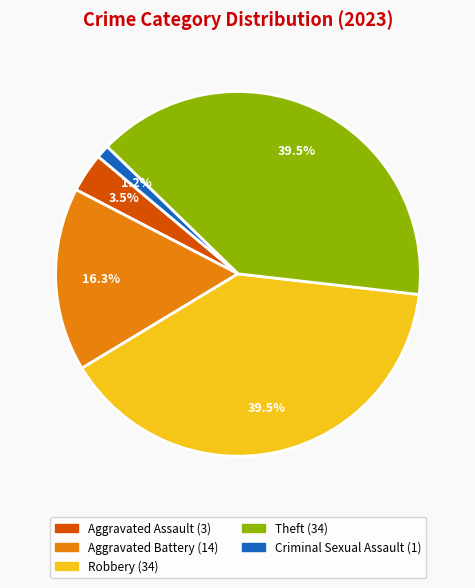

Is there any slice that represents more than half of the pie?

No